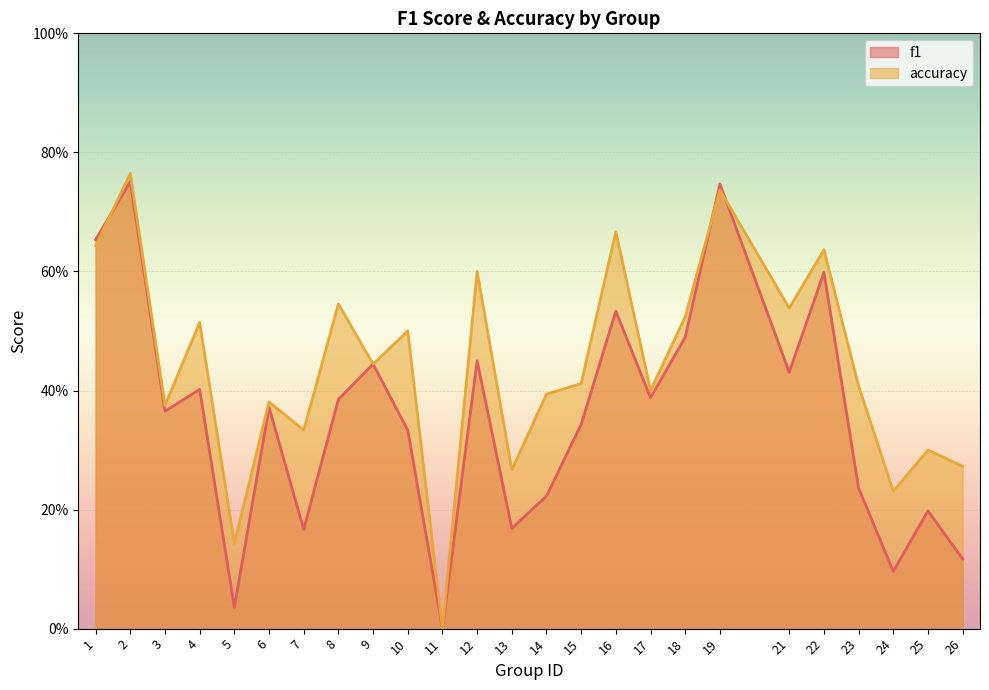

The accuracy series shows 0.3 at 25. True or false?

True